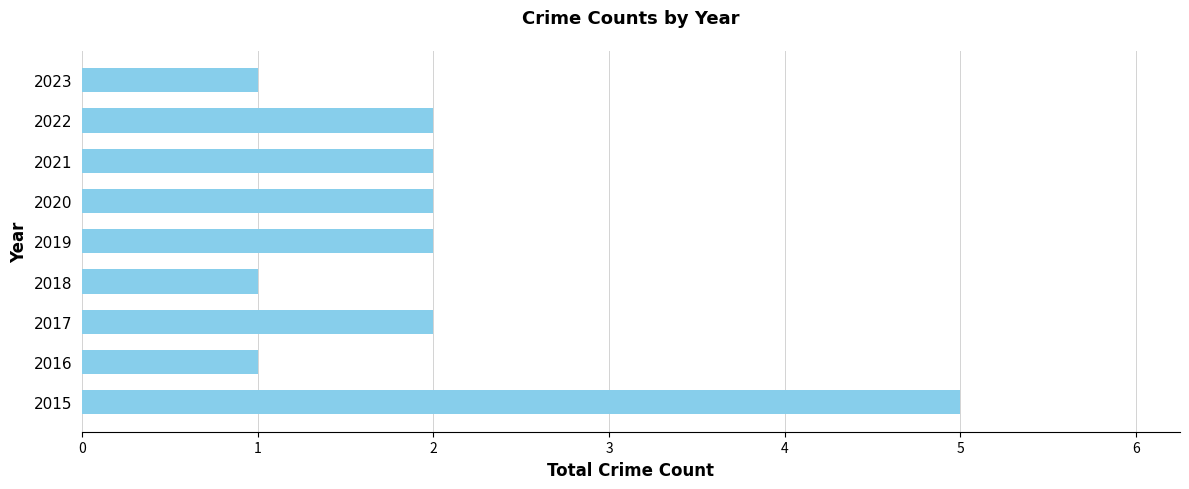

What is the difference between the maximum and minimum values?

4